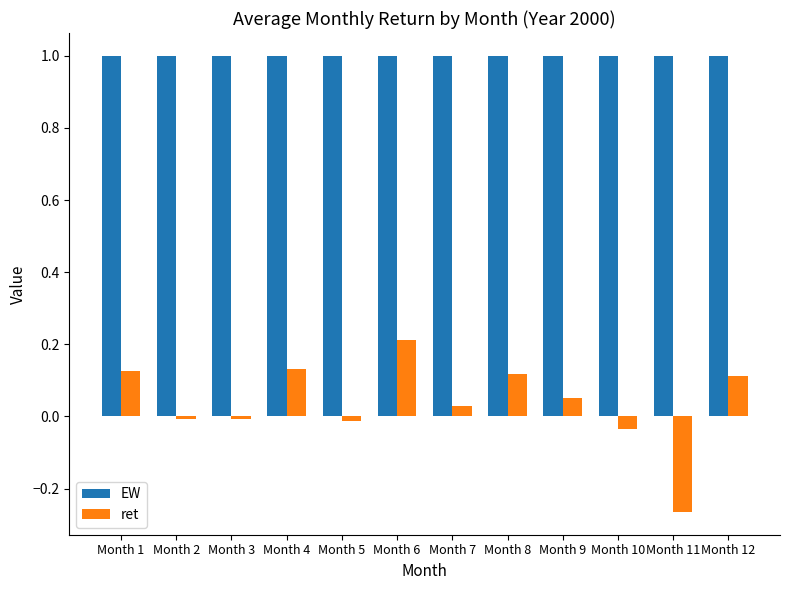

List the series in order of their peak value, lowest first.

ret, EW